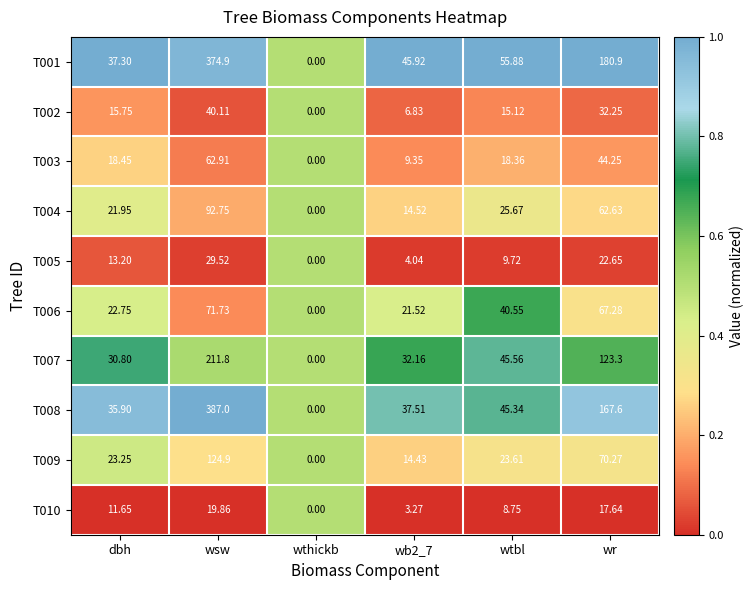

Between wthickb and wb2_7, which series saw the biggest shift?

T001